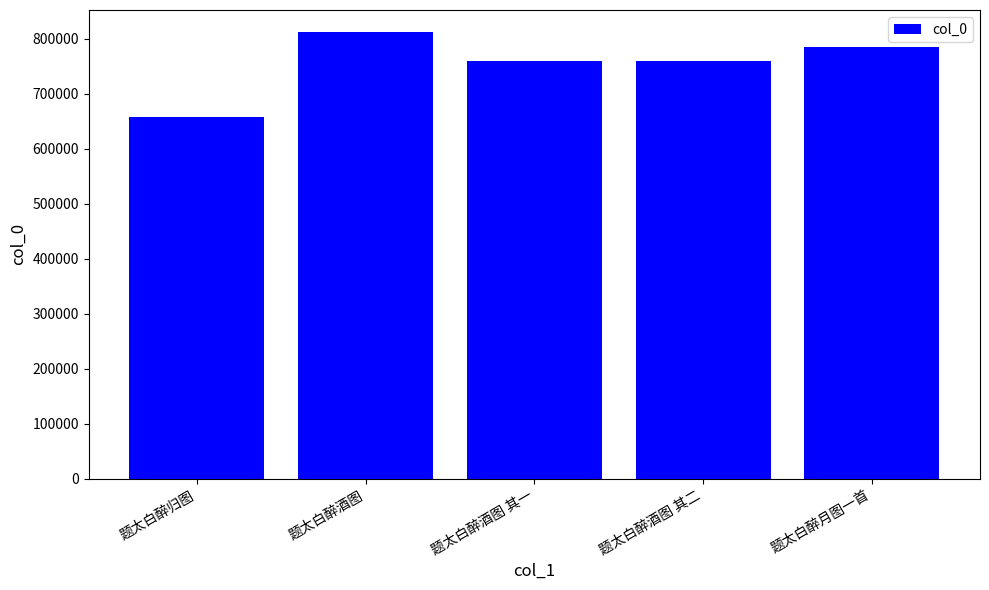

How many data points are less than 759972?

2